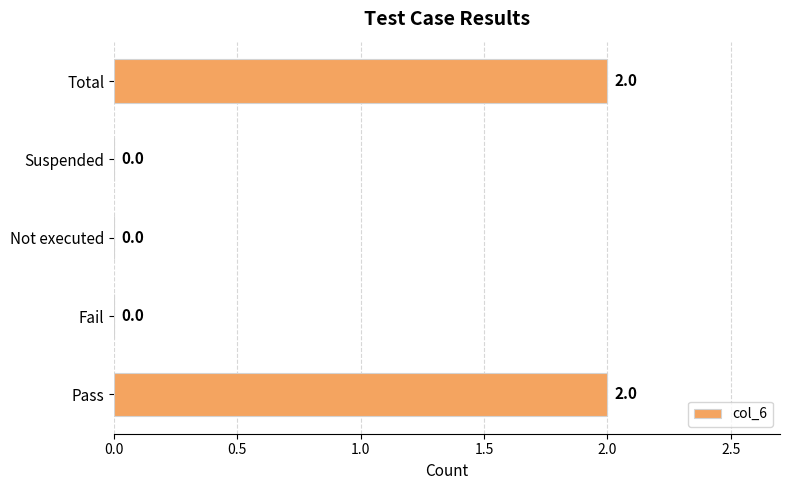

How many values are between 0 and 2?

5